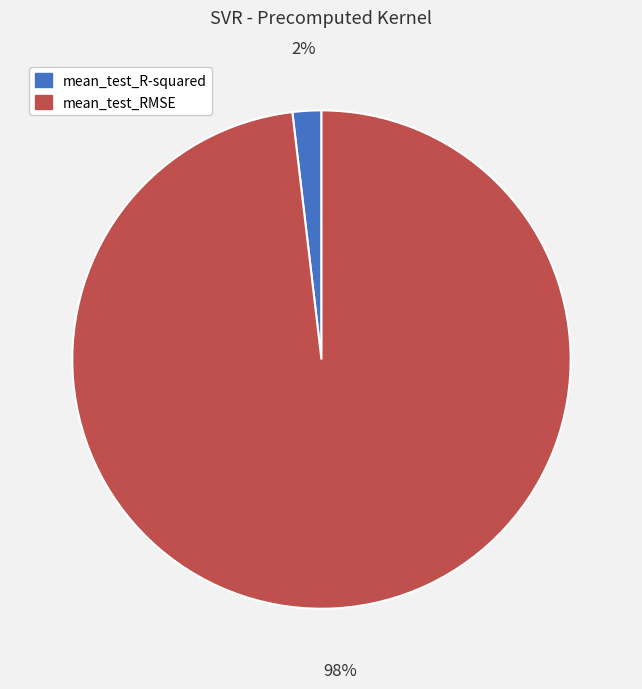

To the nearest percent, what percentage of the pie is mean_test_RMSE?

98%